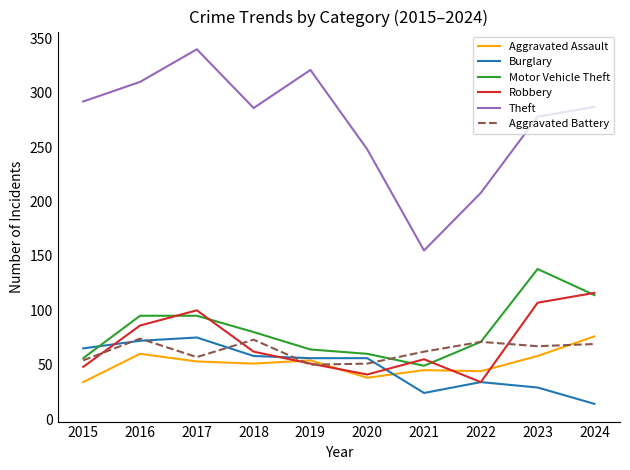

What is the difference between the maximum and minimum values in the Motor Vehicle Theft series?

89